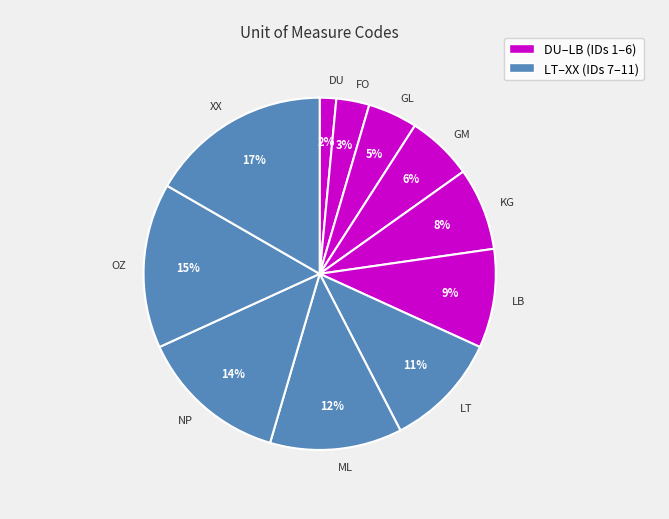

Which has a higher value, FO or NP?

NP